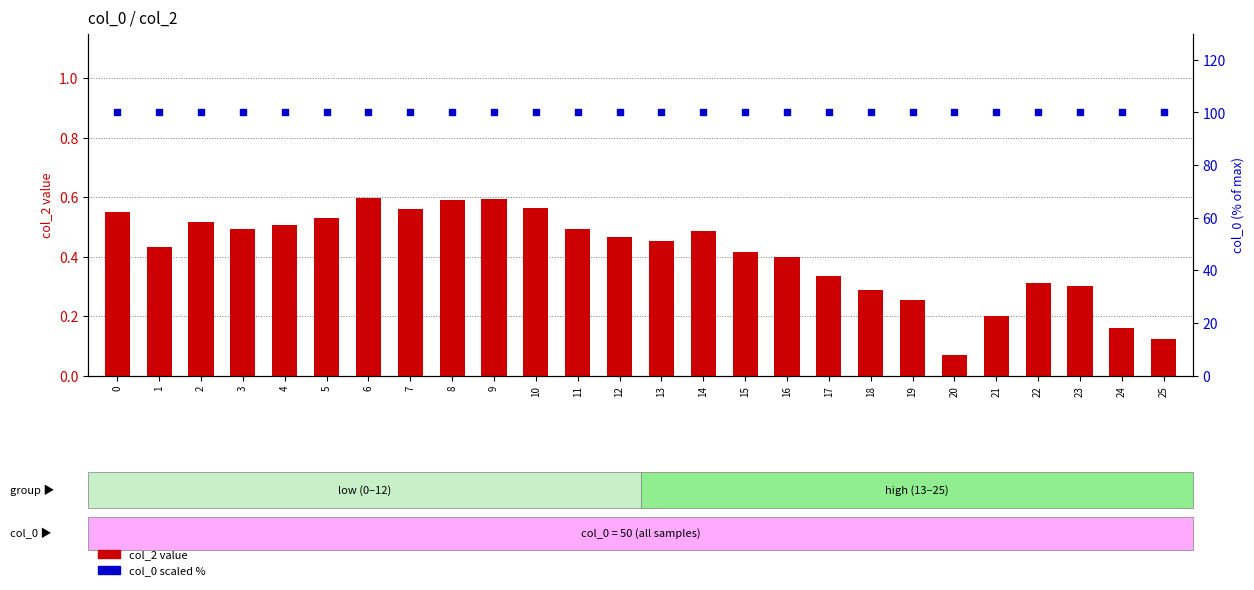

Which series has the largest total across all categories?

col_0 (scaled %)